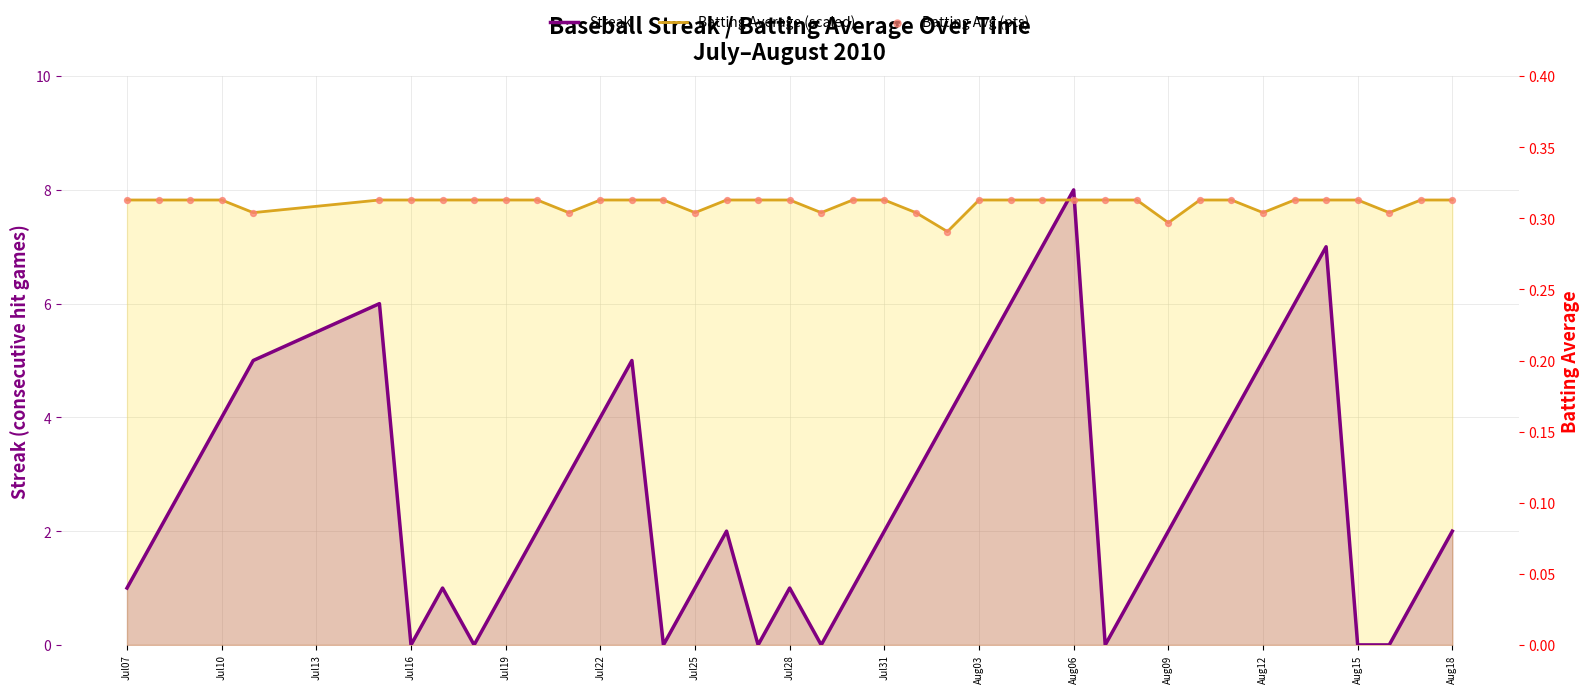

Which series has the widest spread of Y values?

Streak